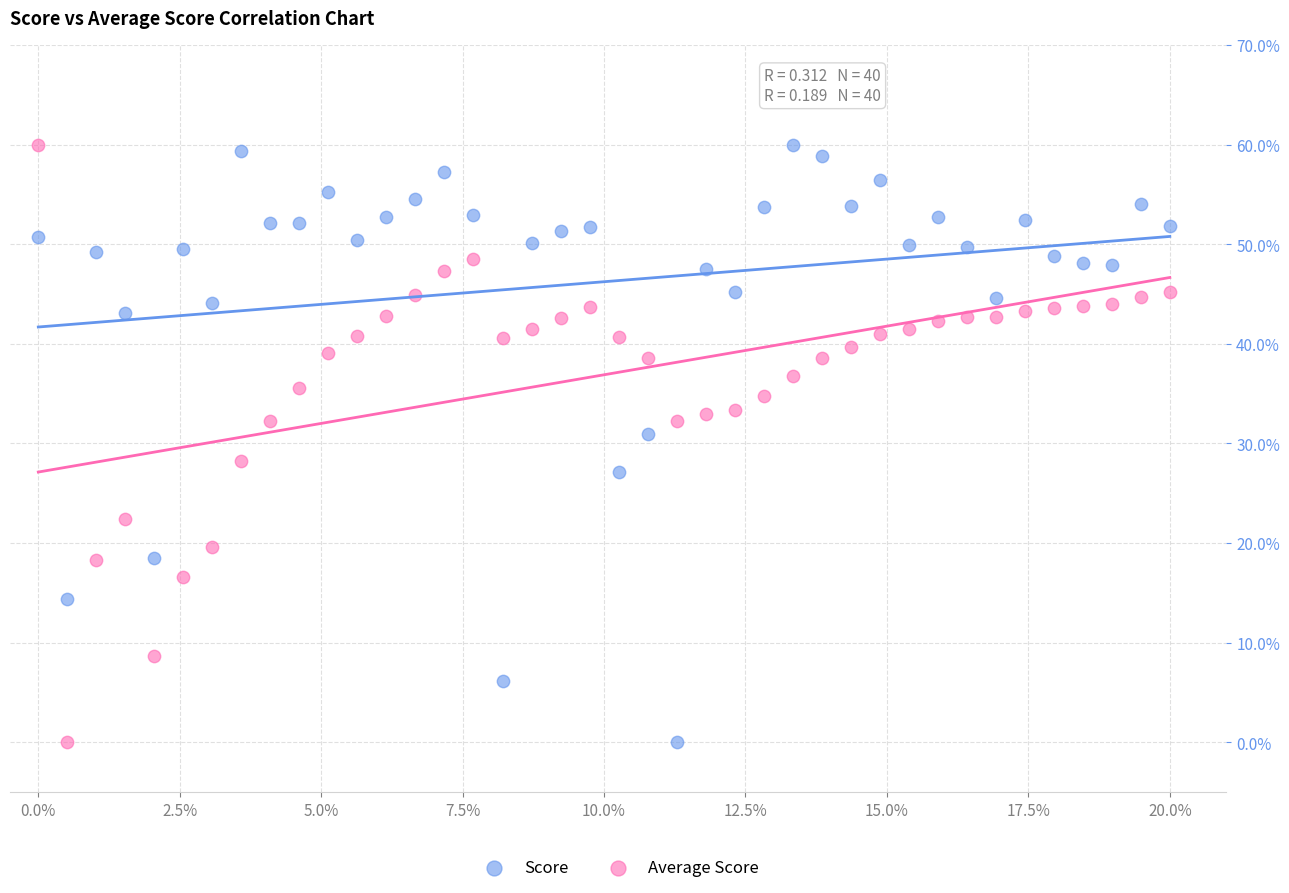

What is the X range (max minus min) for the scatter plot?

20.0